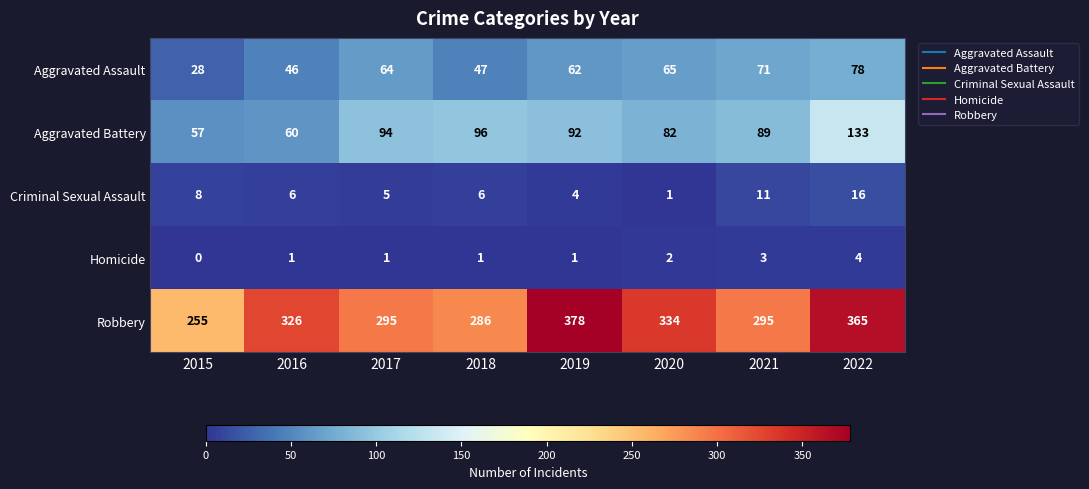

What is the difference between the Criminal Sexual Assault values at 2020 and 2015?

7